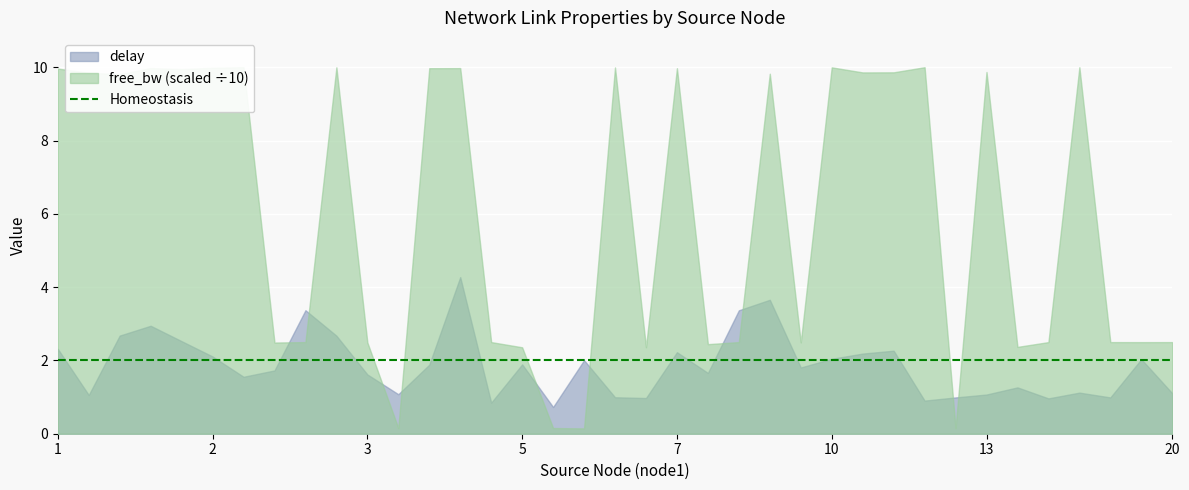

The value of free_bw_scaled at 6 is 0.2. True or false?

False